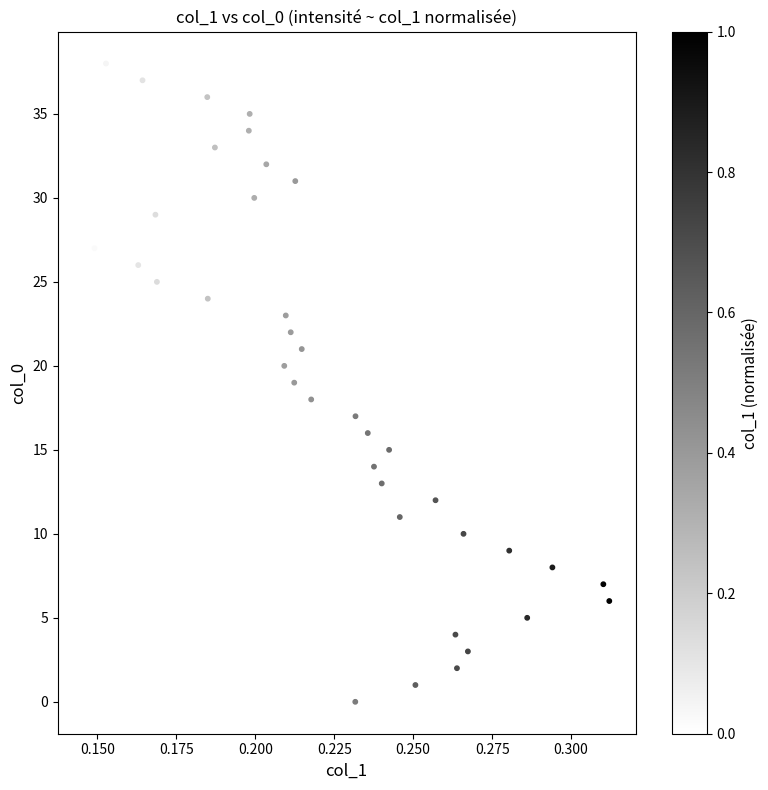

What is the range of Y values (max minus min)?

38